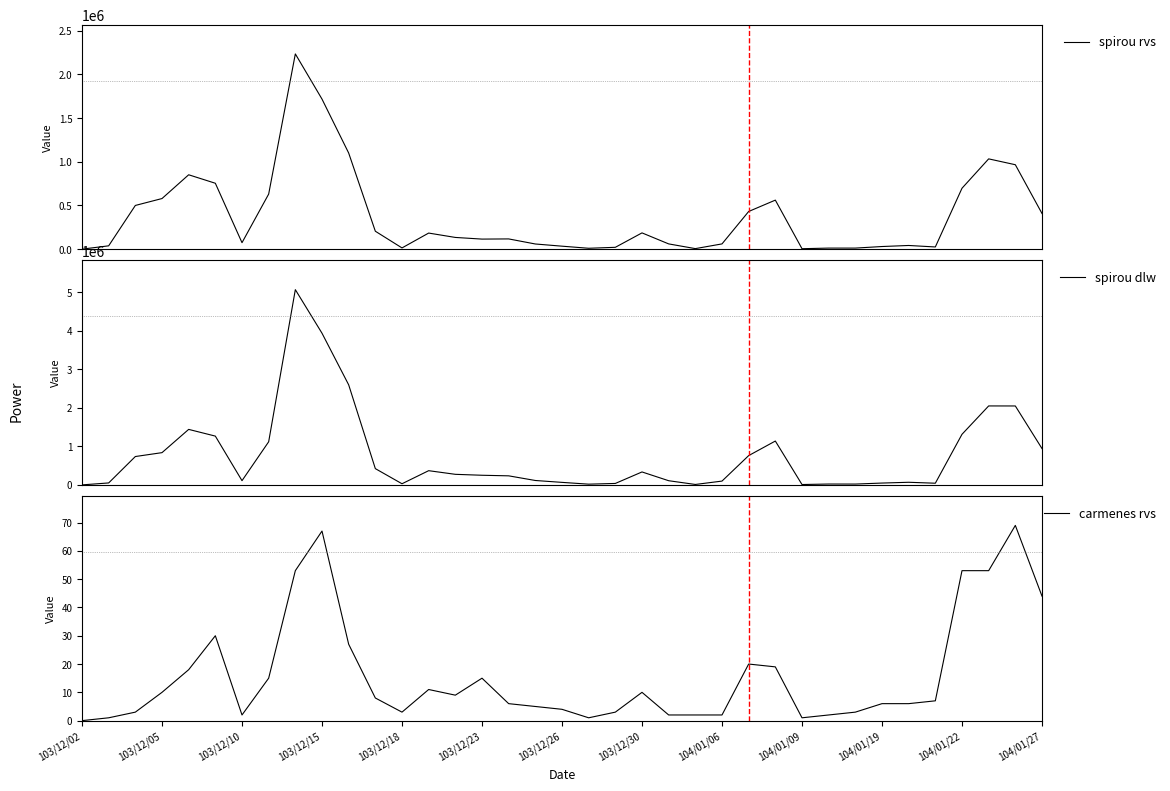

How many data points does each series have?

37